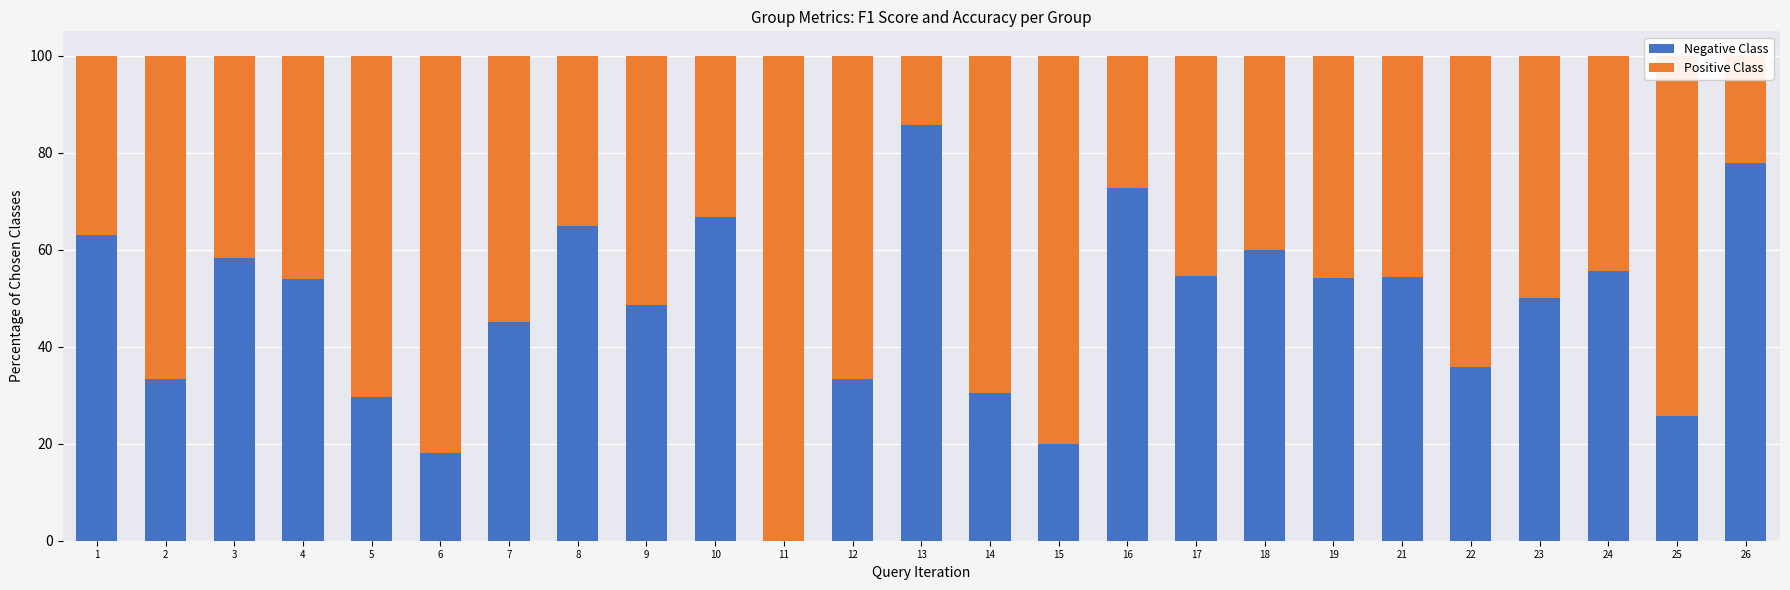

What is the total value across all series at 21?

100.0